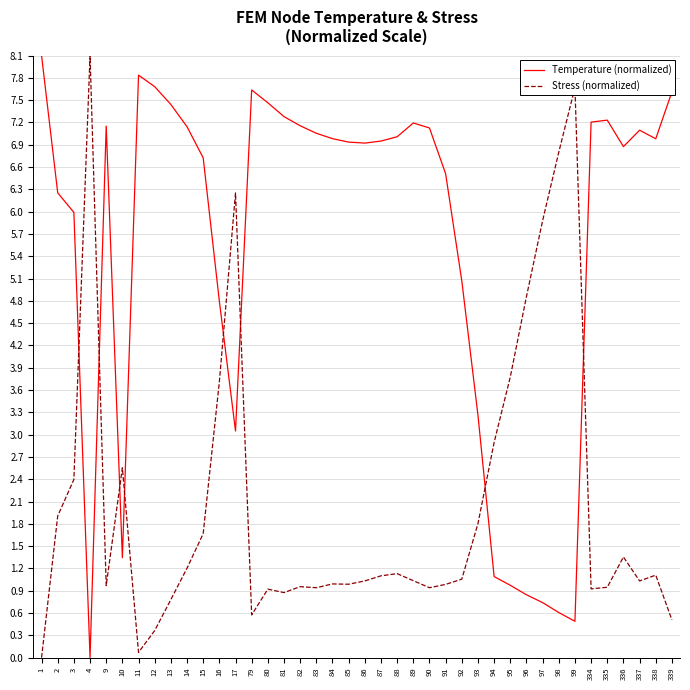

What is the total value across all series at 80?

8.4